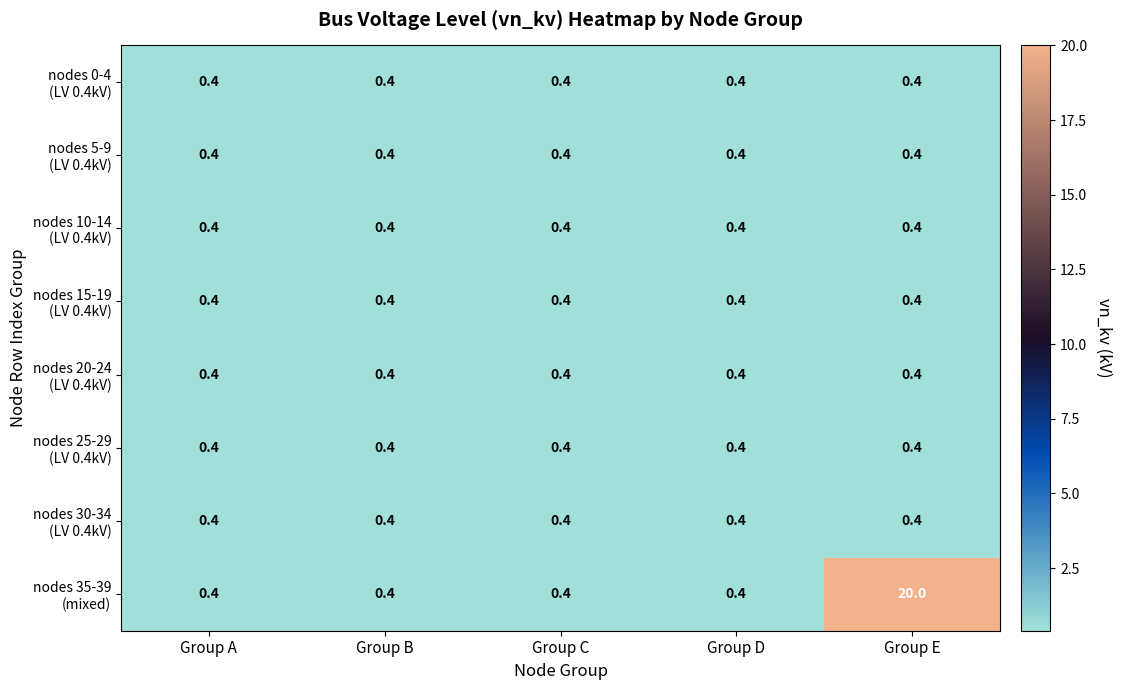

What is the minimum value shown in the chart?

0.4